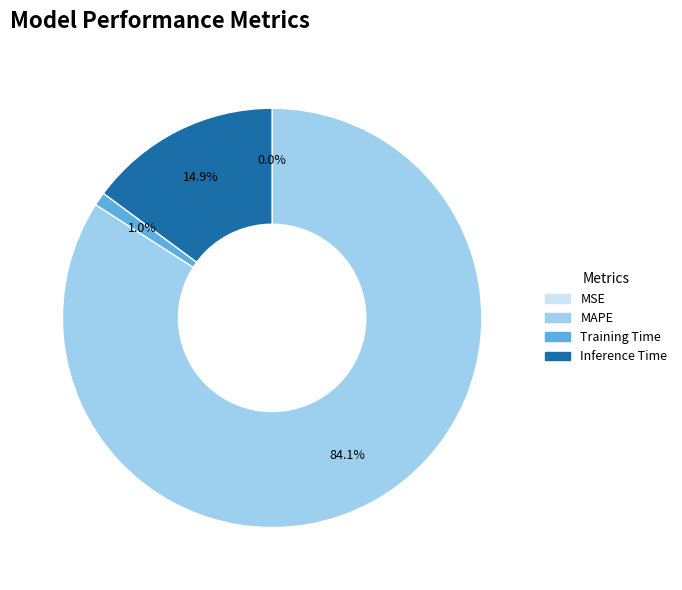

Which has a higher value, MAPE or Inference Time?

MAPE